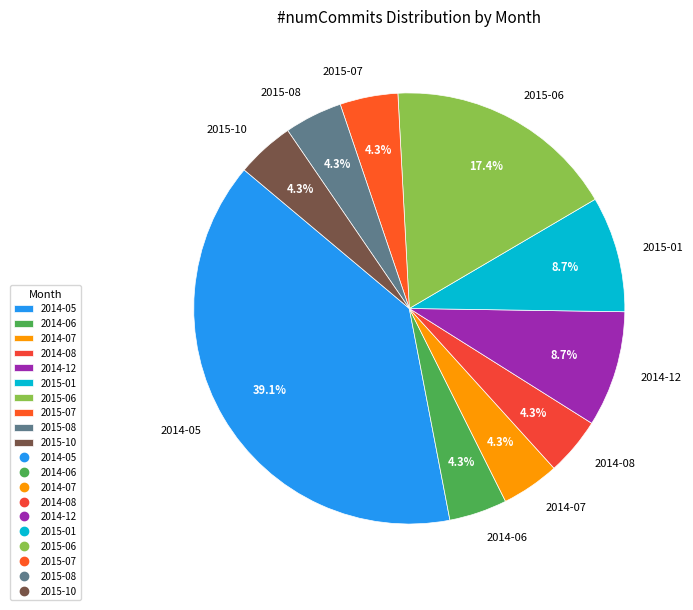

What is the largest slice in the pie chart?

2014-05